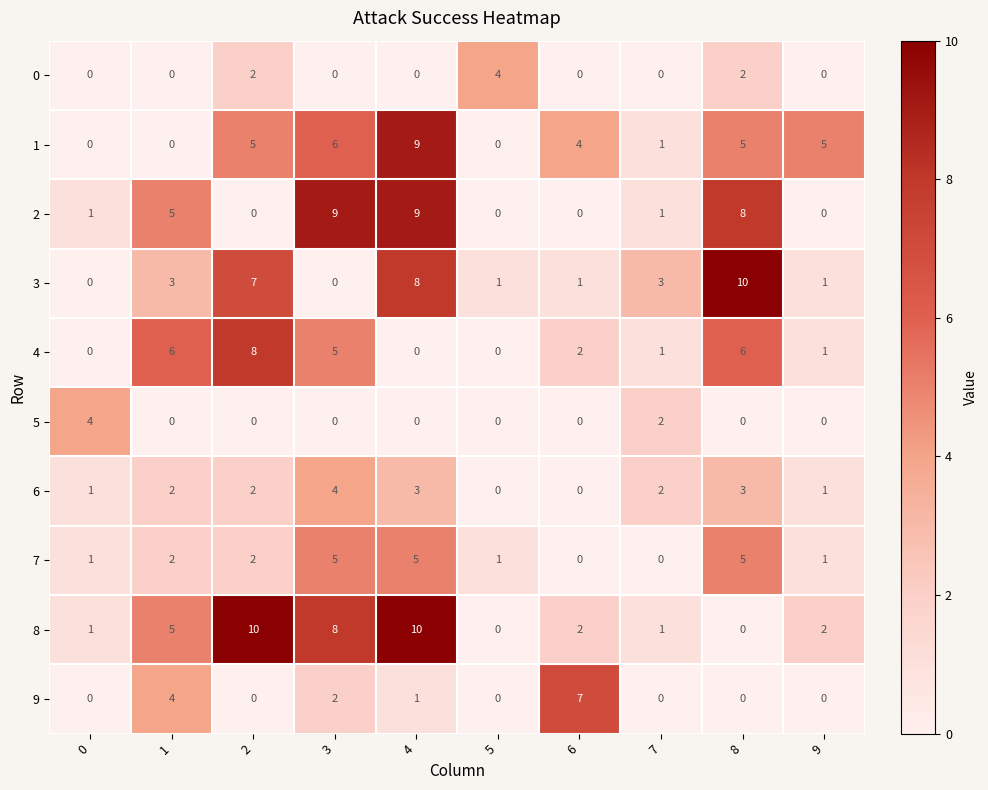

Which series has the largest total across all categories?

8